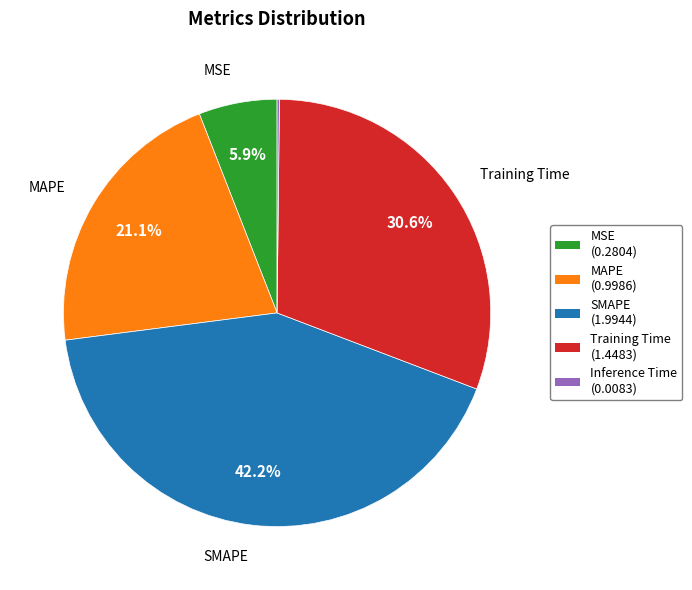

Is there a majority slice in this chart?

No